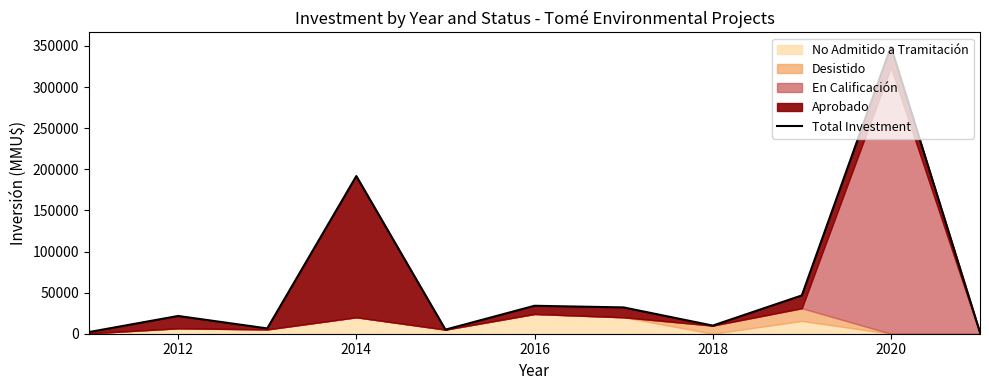

Reading left to right, extract all data points from this chart.

2050	21600	6450	191770	5000	34000	32000	9903	46572	349020	1500